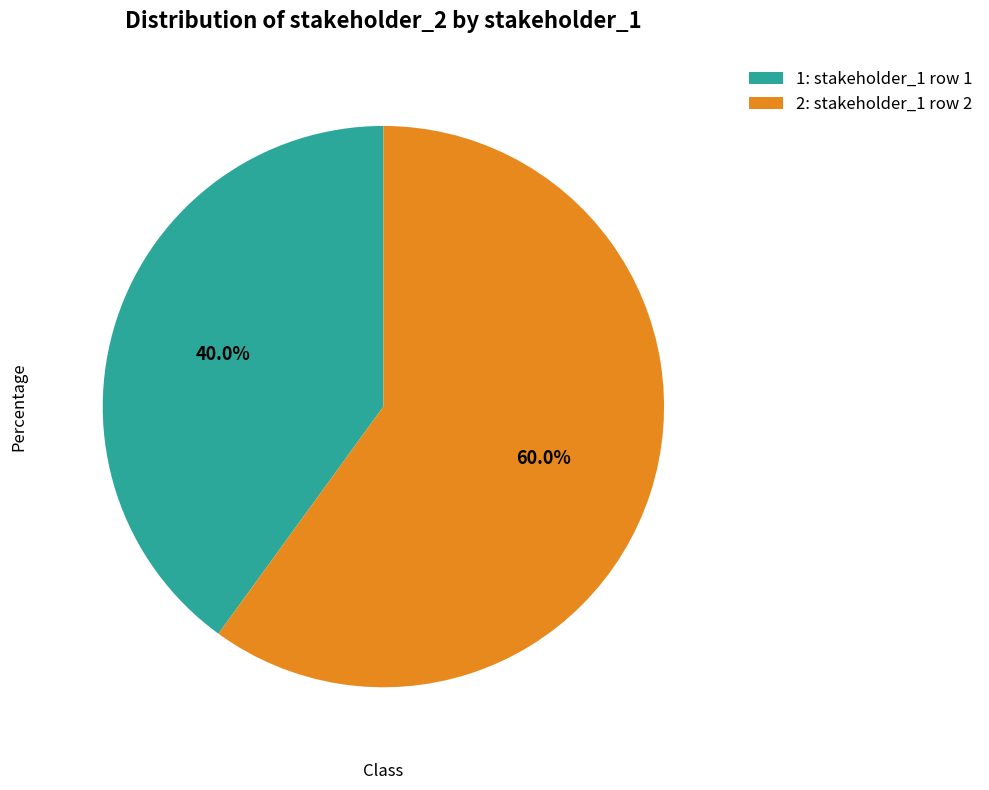

Which has a higher value, 1: stakeholder_1 row 1 or 2: stakeholder_1 row 2?

2: stakeholder_1 row 2